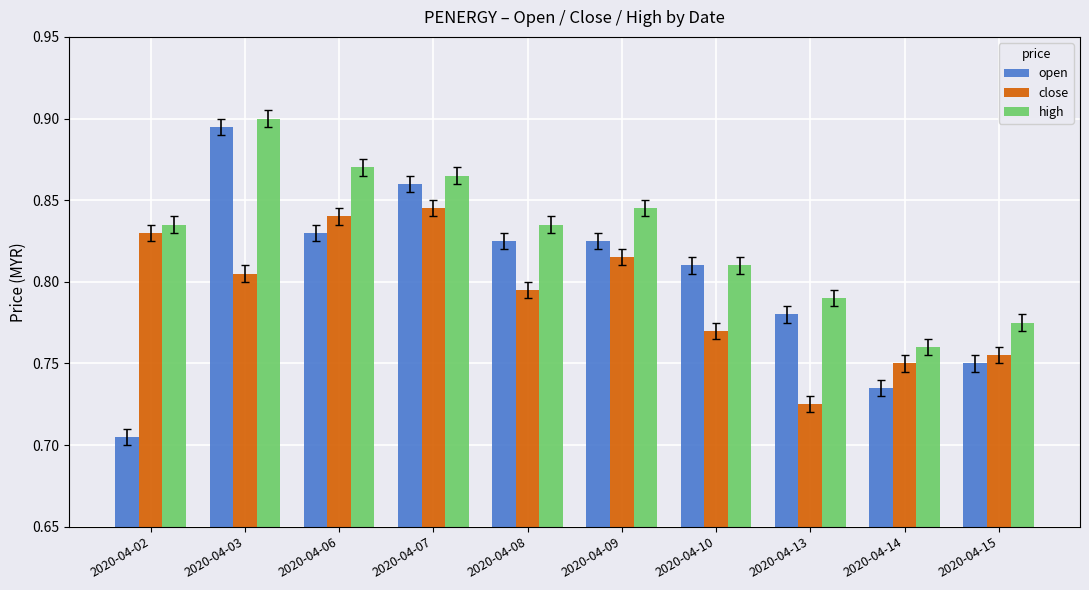

Where is high nearest to the value 0?

2020-04-14